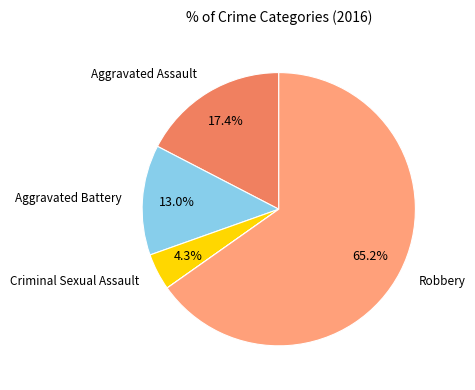

Does any single category account for the majority?

Yes